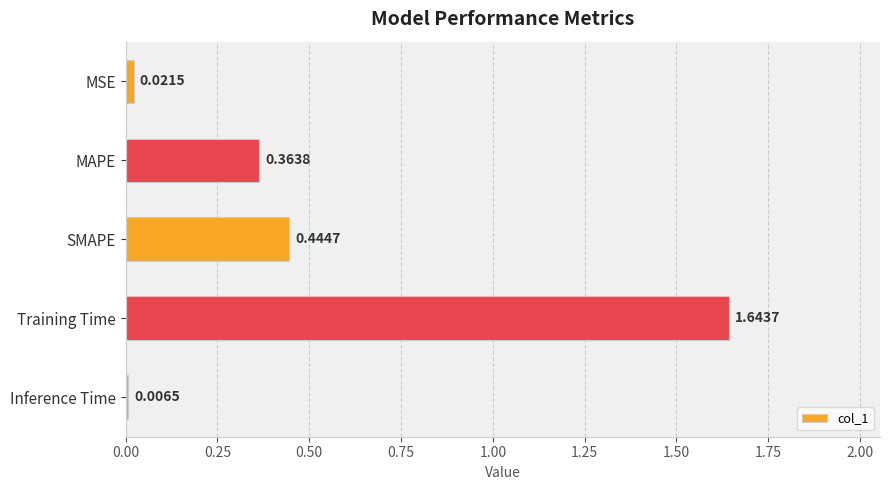

What is the label of the 4th bar from the top?

Training Time